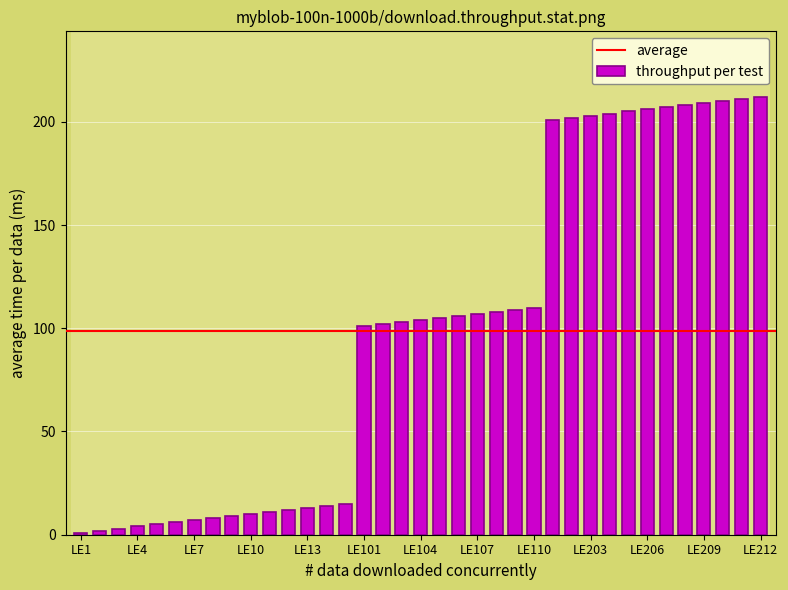

What is the difference between the second highest and second lowest values?

209